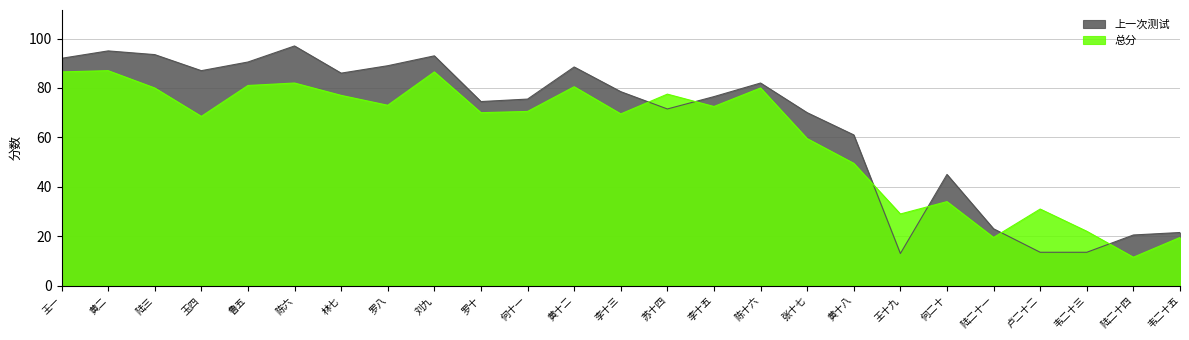

At how many categories does at least one series exceed 73?

16